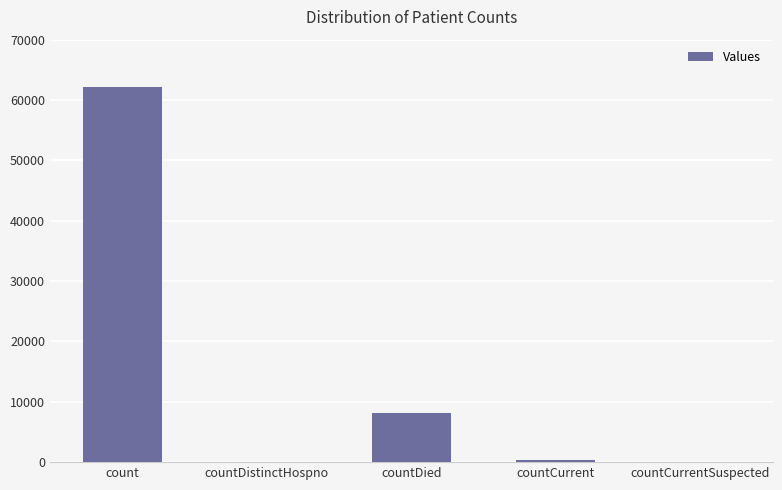

The chart shows a value of 0 at countCurrentSuspected. True or false?

True